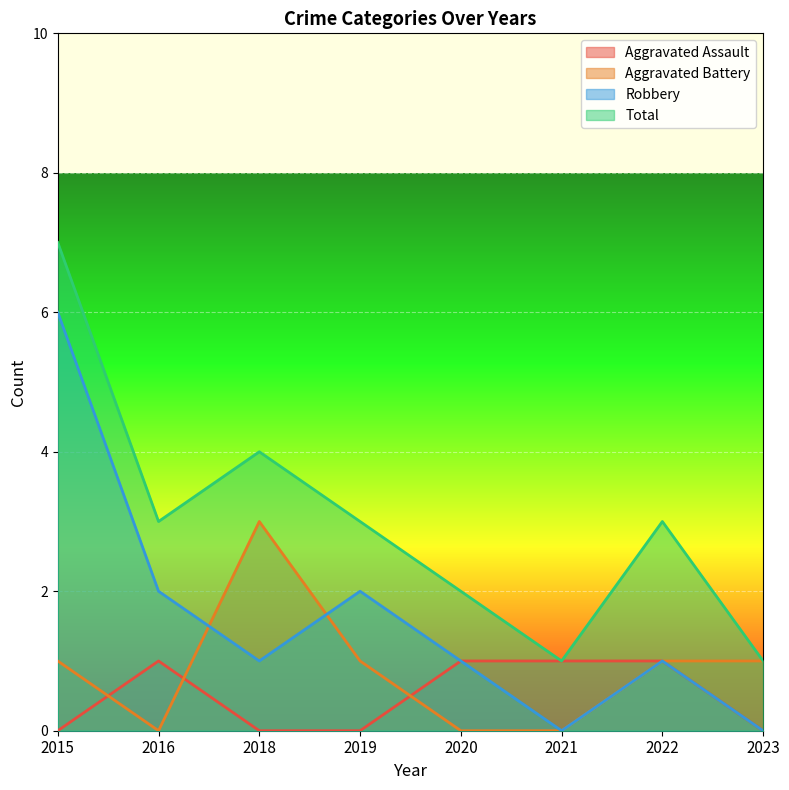

Which has a higher value, 2018 or 2021?

2021